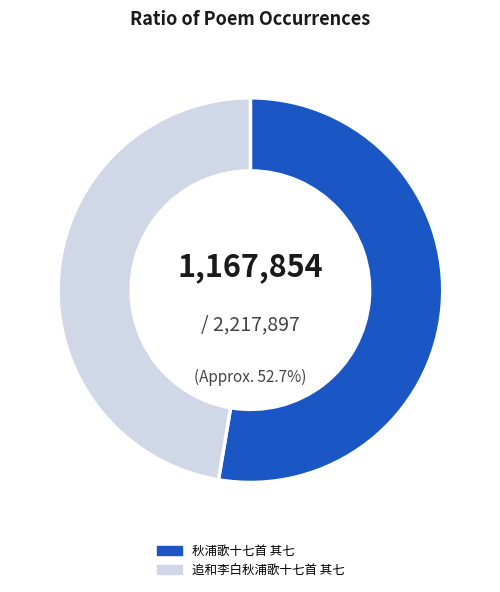

Count the number of slices in the pie.

2